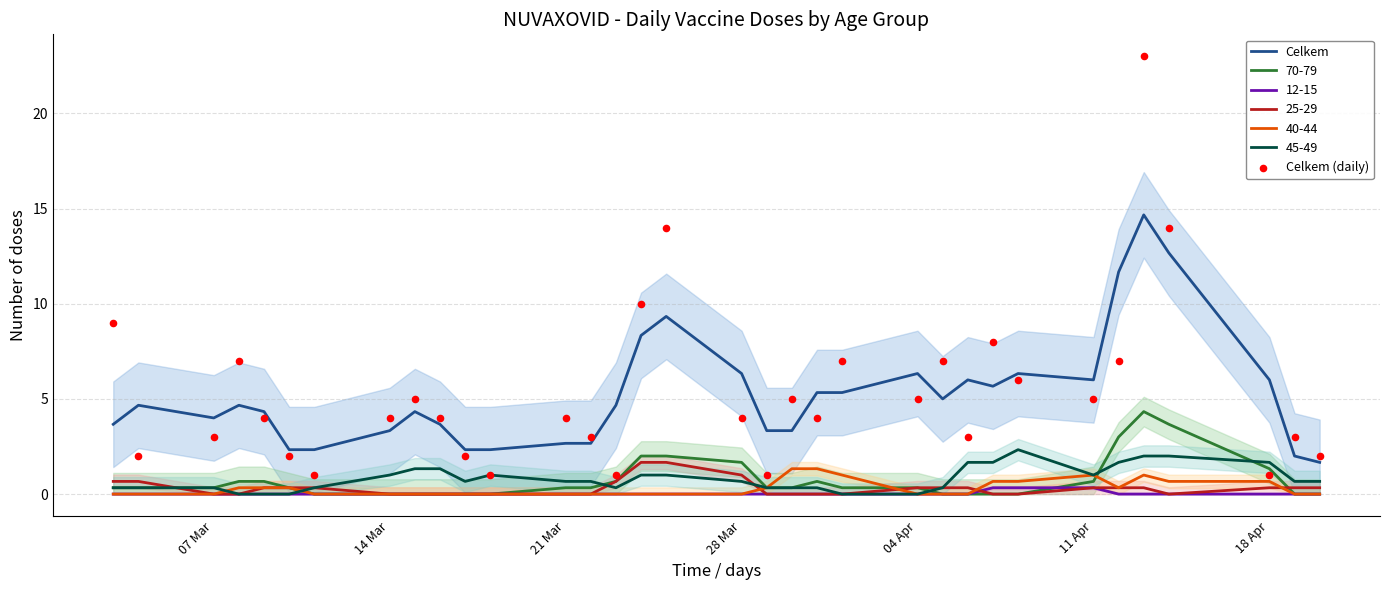

True or false: 25-29 and Celkem cross at least once.

False